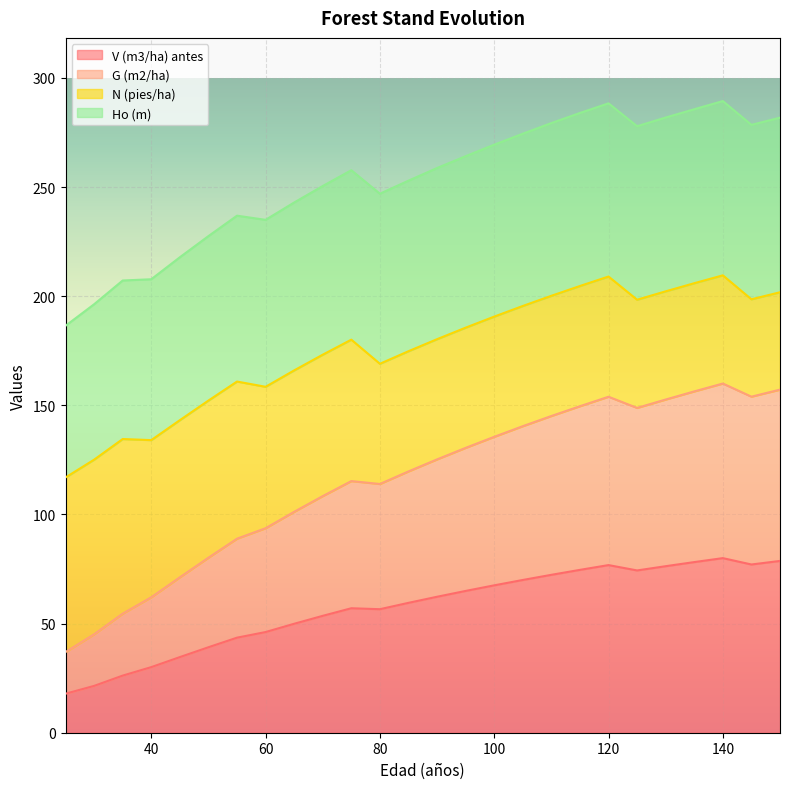

True or false: G (m2/ha) and V (m3/ha) antes intersect in this chart.

False